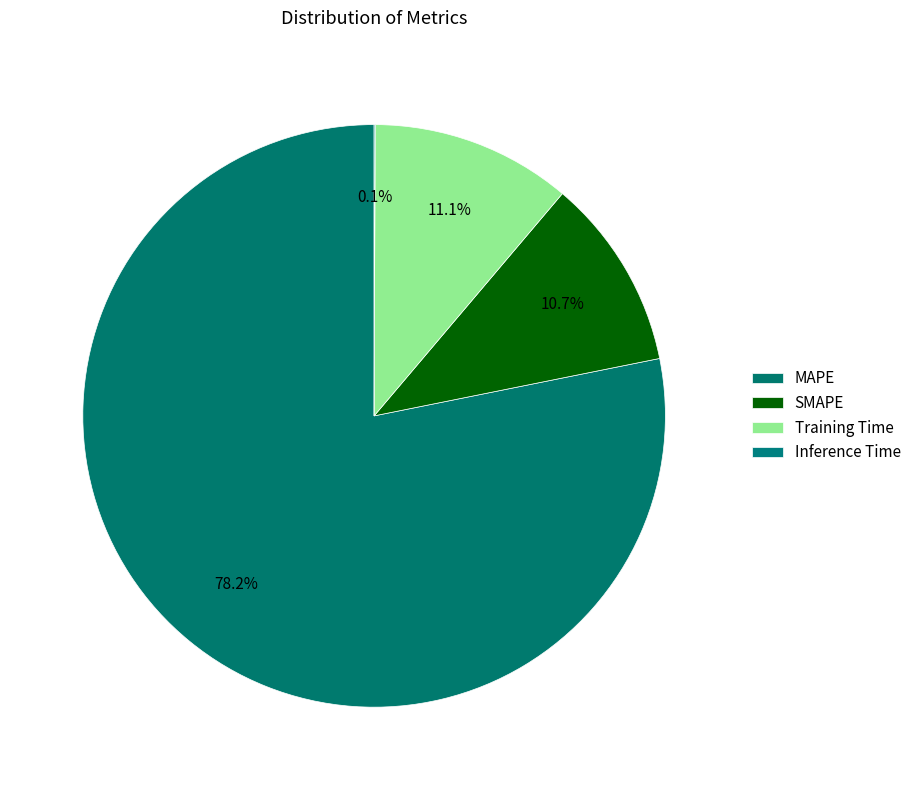

True or false: Inference Time accounts for 1% of the total.

False